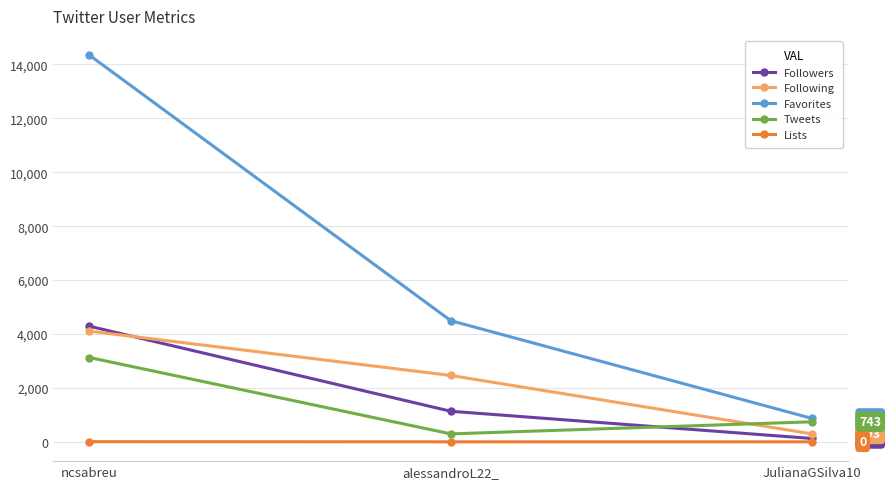

At how many categories does at least one series exceed 434?

3